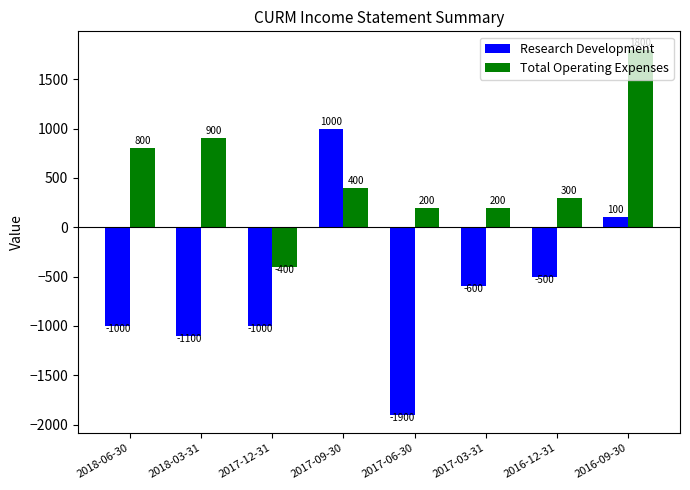

How many values in Total Operating Expenses are above zero?

7